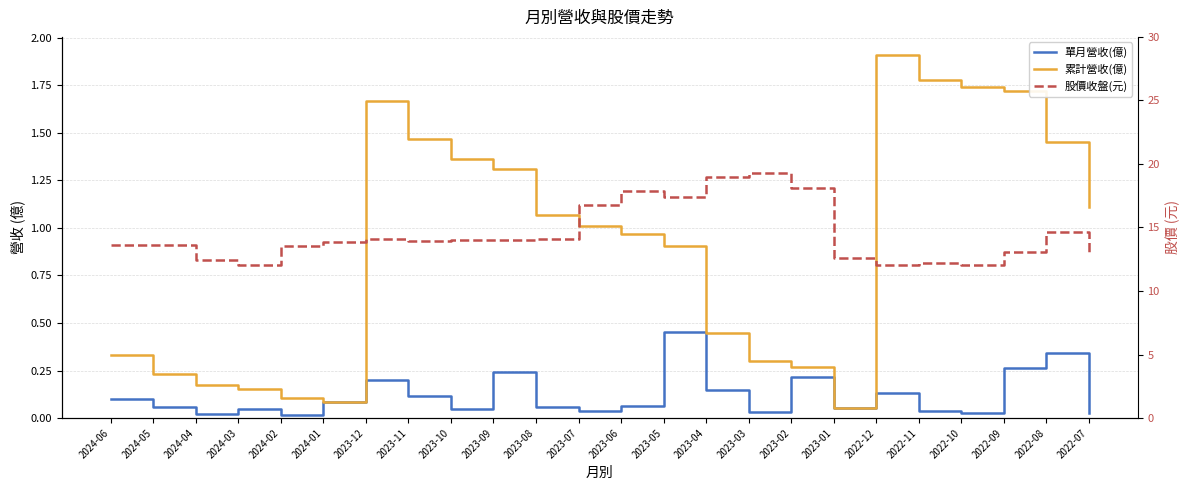

True or false: 股價收盤(元) and 單月營收(億) cross at least once.

False